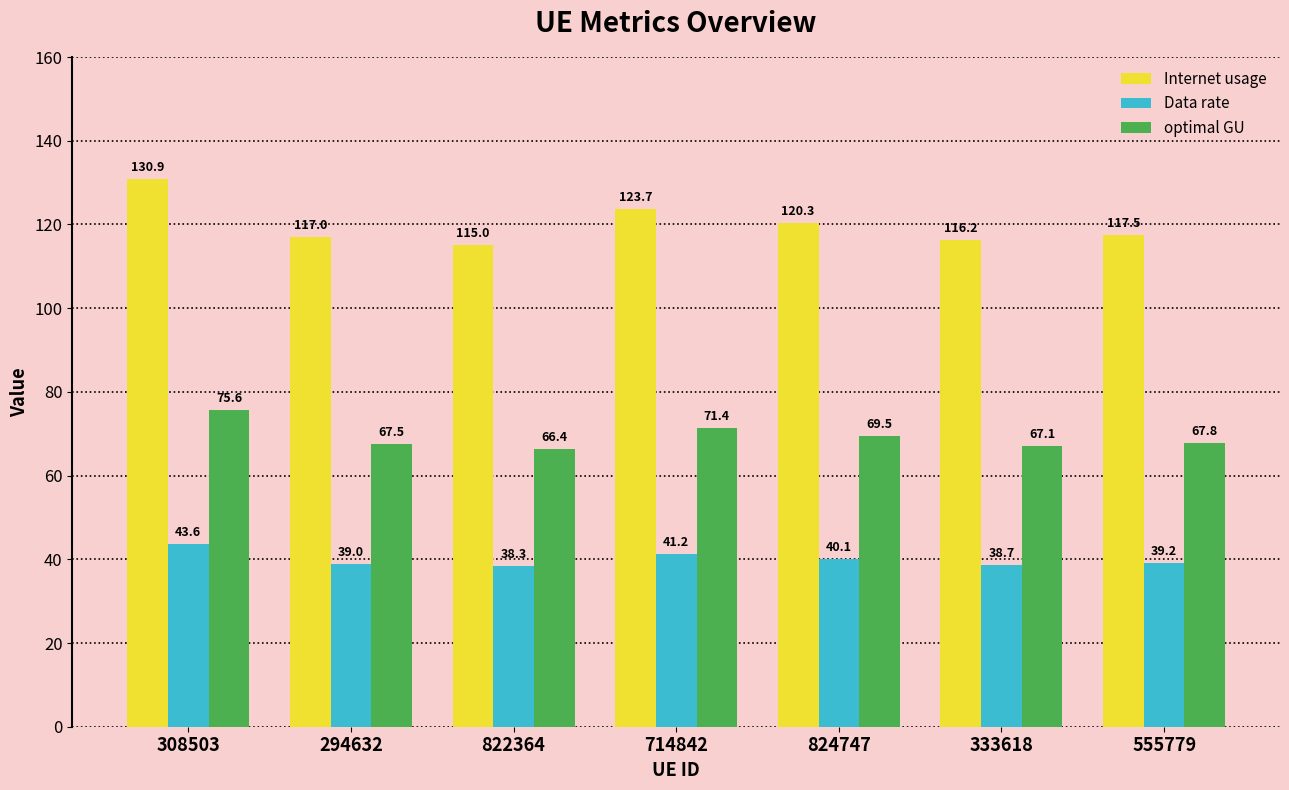

At which label does Internet usage first exceed 117?

308503